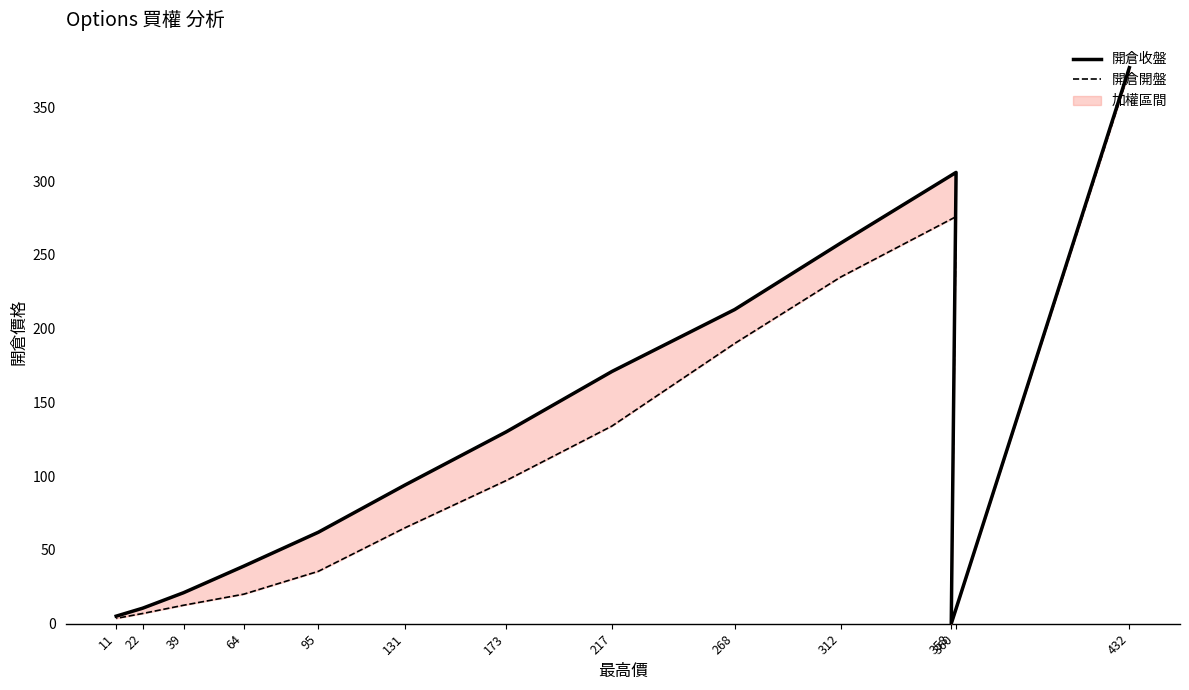

True or false: 開倉開盤 and 開倉收盤 cross at least once.

False